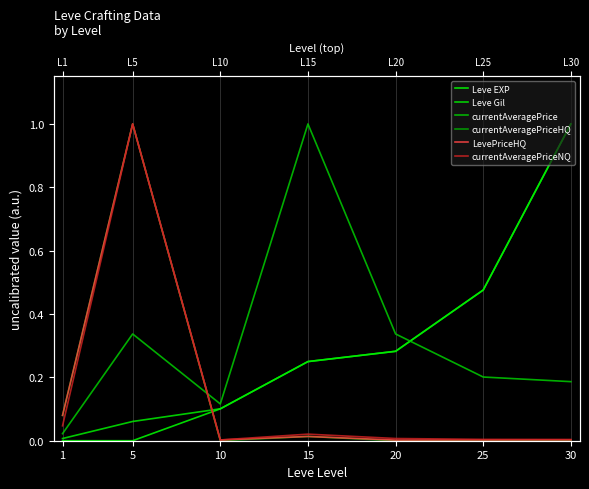

Count the number of categories in the chart.

7